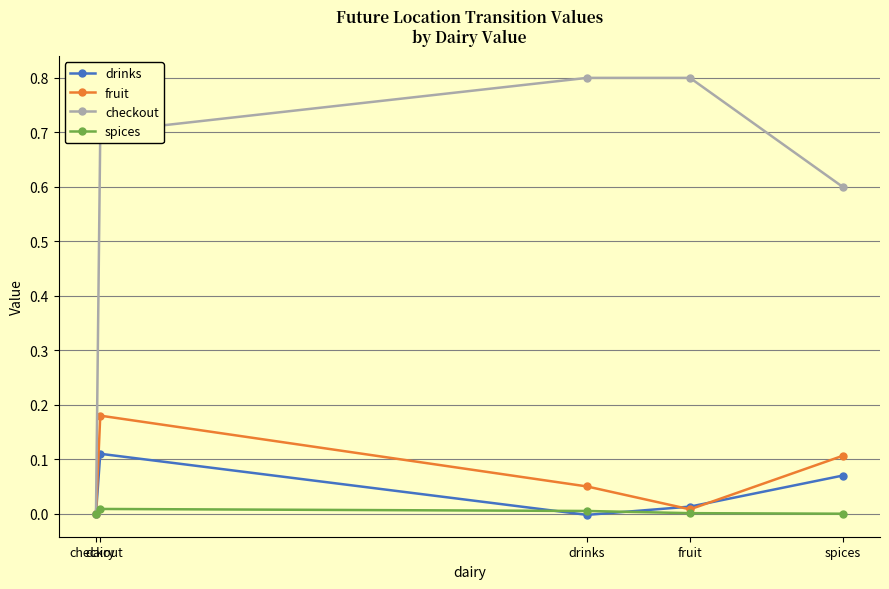

True or false: checkout has a value of 0.0 at checkout.

True